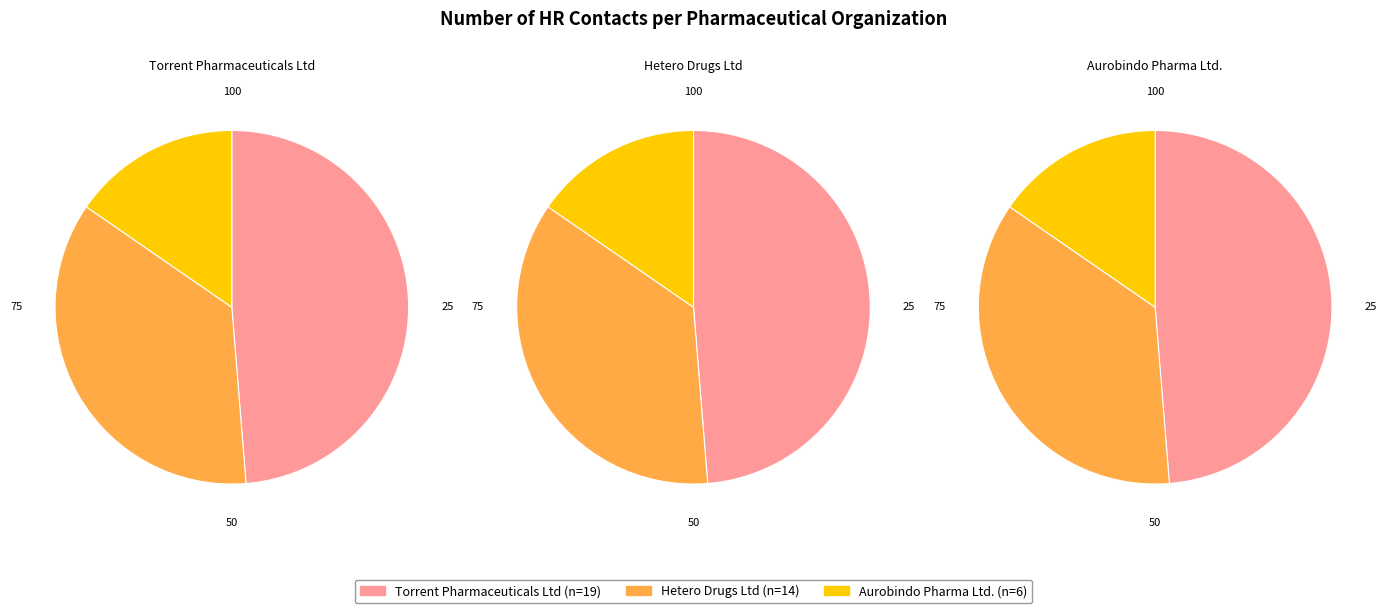

How many slices are in this pie chart?

3